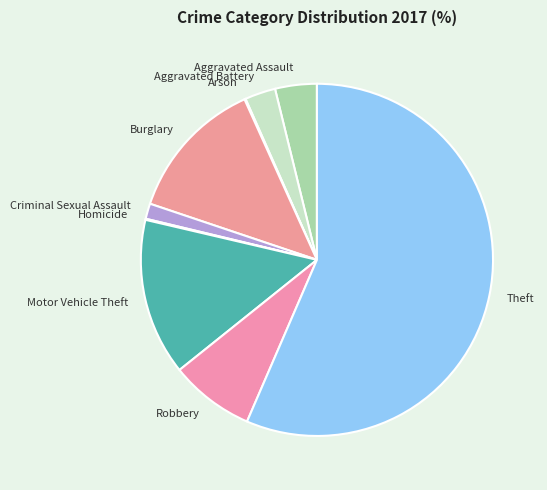

Is it true that Aggravated Assault is 4% of the pie?

True